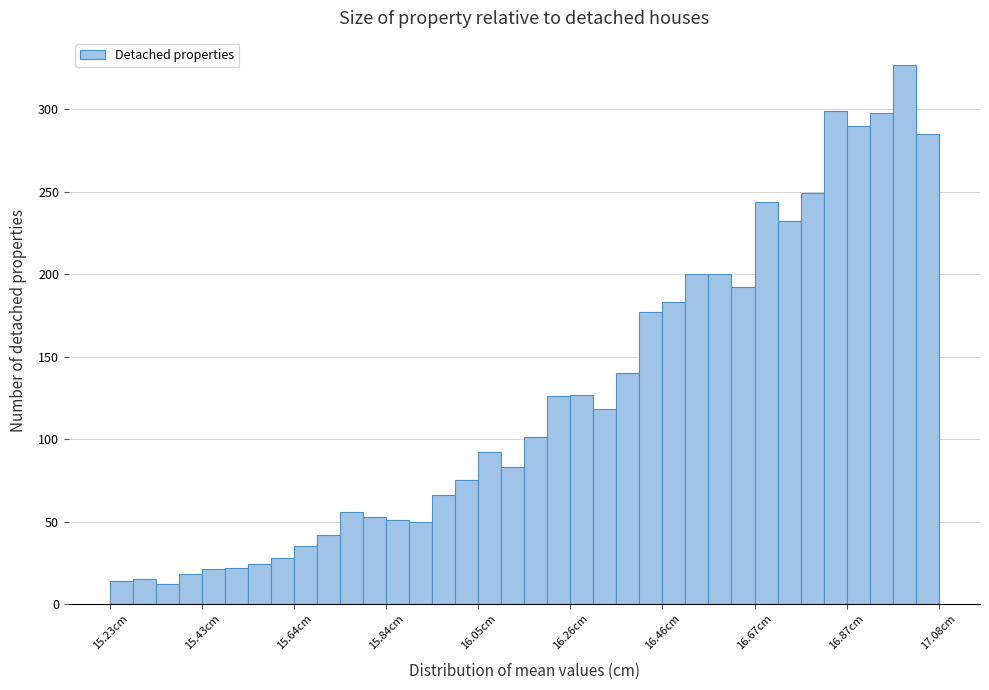

Read against the x-axis, roughly where is the centre of the tallest bar?

17.00